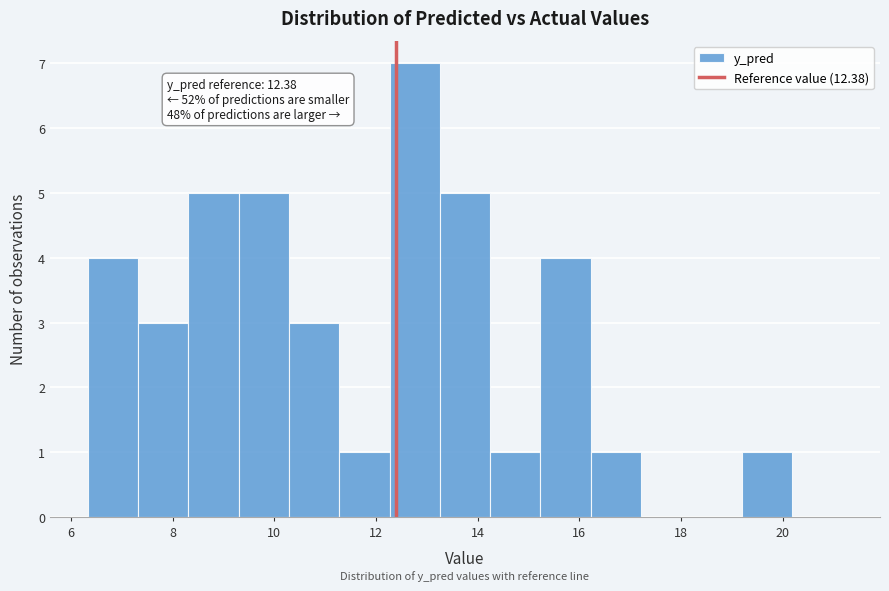

Over which range of the x-axis is the bar tallest?

12.2 to 13.2